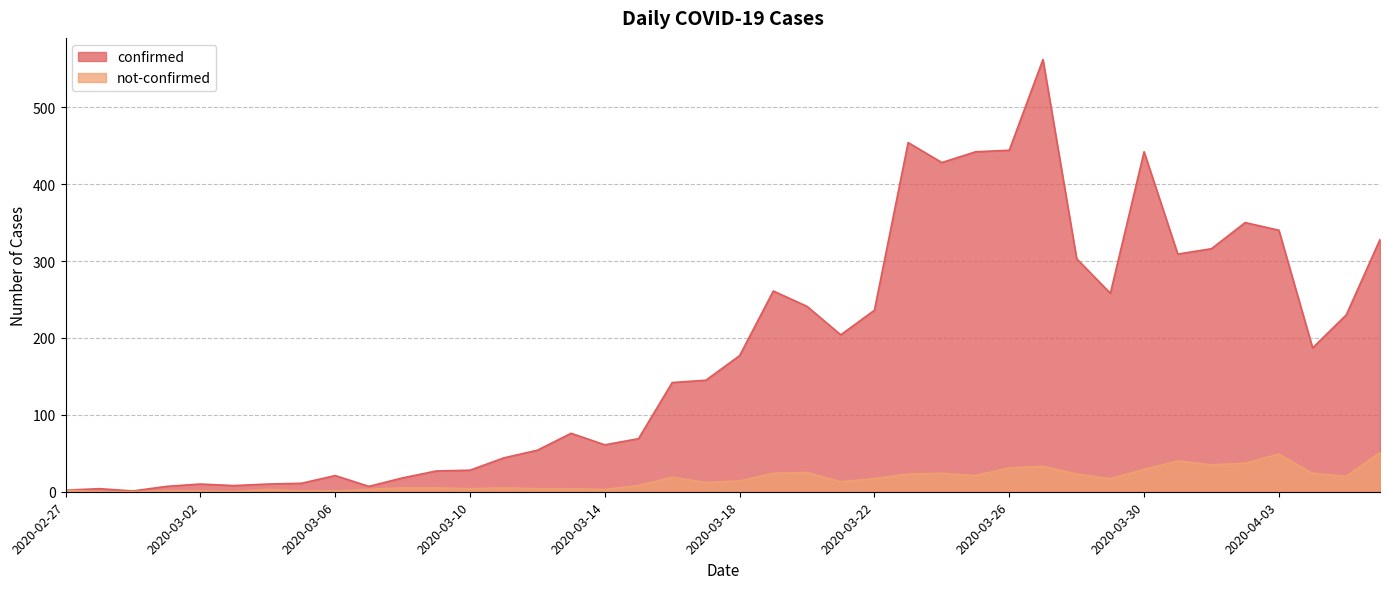

What is the minimum value for confirmed?

1